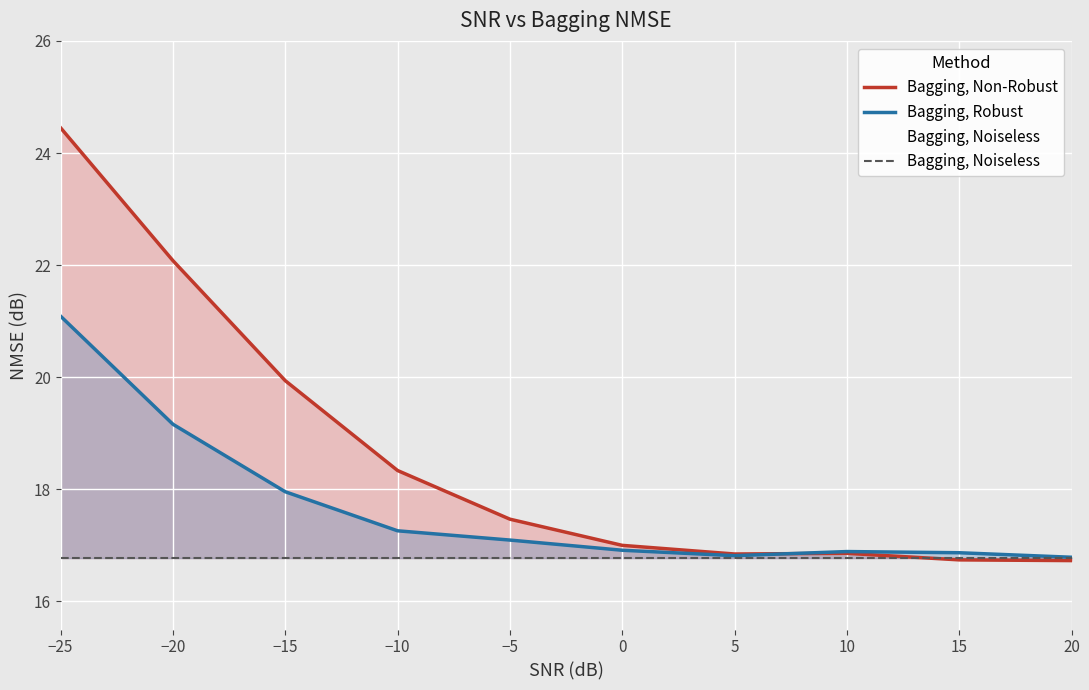

What position from the right is 20?

1